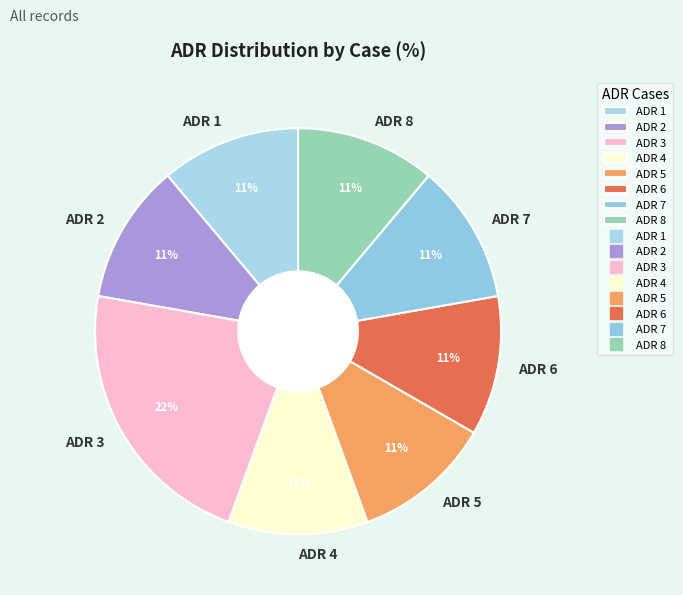

Which slice is the largest?

ADR 3